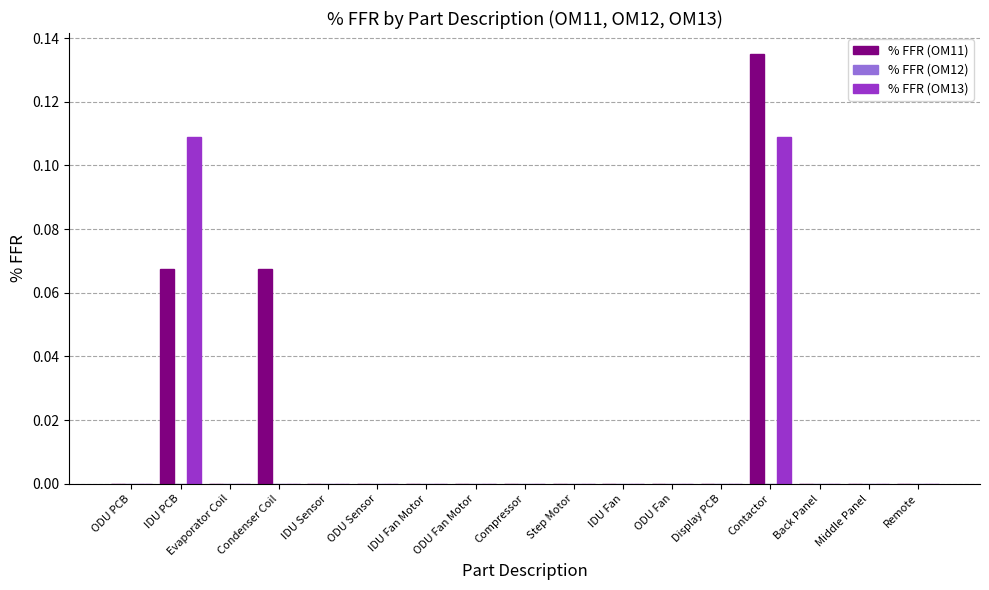

The value of % FFR (OM11) at ODU Fan Motor is -0.1. True or false?

False